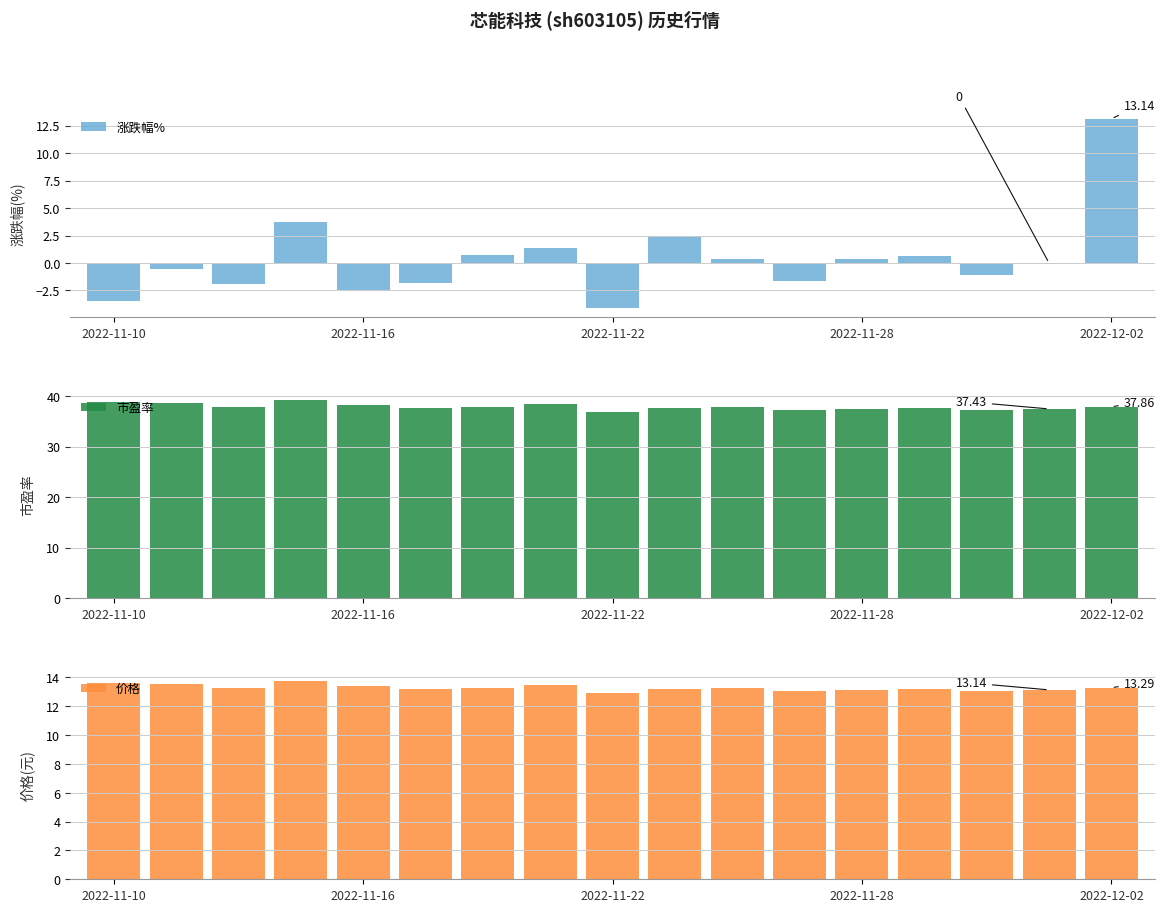

What is the difference between the maximum and minimum values in the 市盈率 series?

2.4